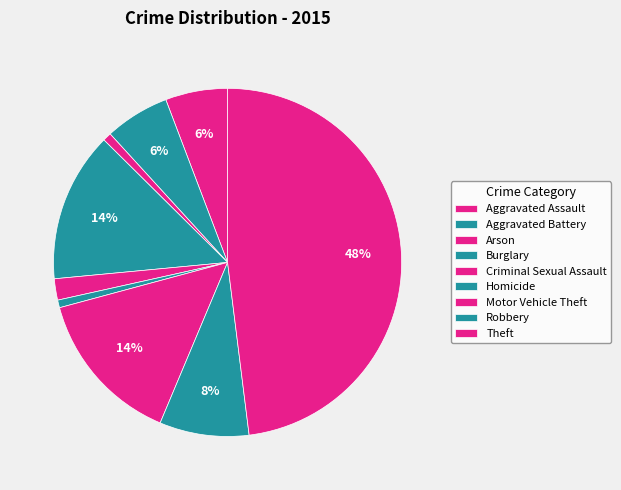

Rank the categories by value from highest to lowest.

Theft, Motor Vehicle Theft, Burglary, Robbery, Aggravated Battery, Aggravated Assault, Criminal Sexual Assault, Arson, Homicide